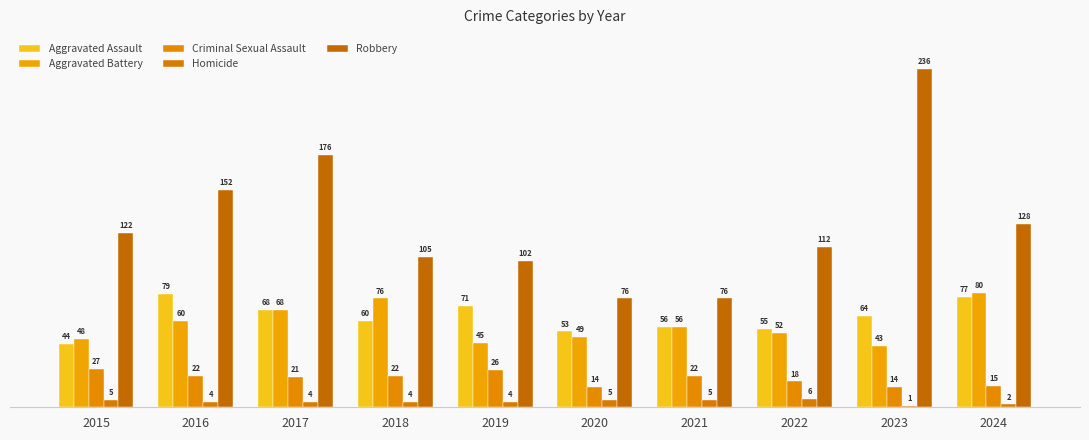

At which label does Robbery reach its peak?

2023